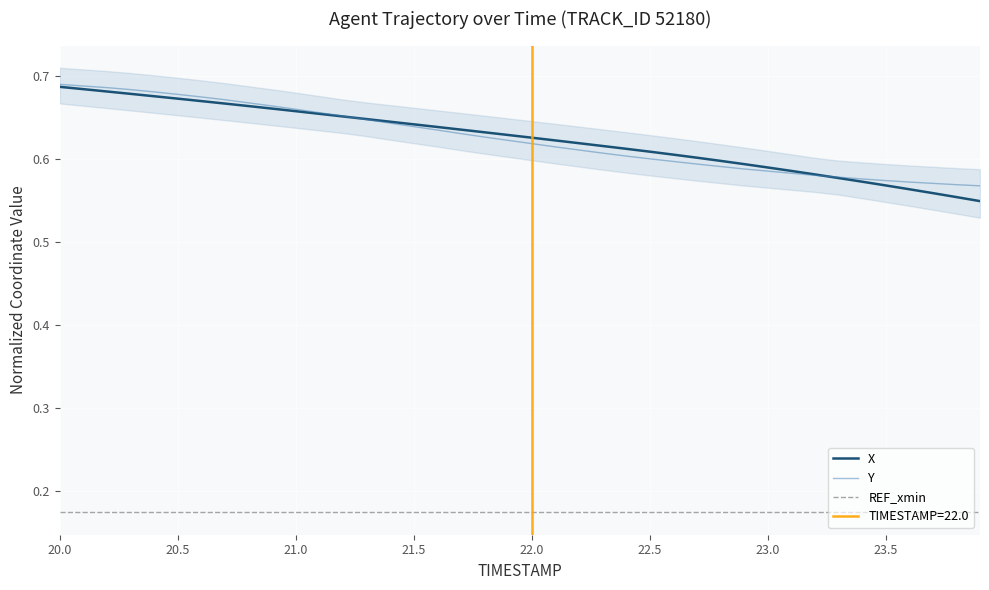

Which series has the largest range (max minus min)?

X